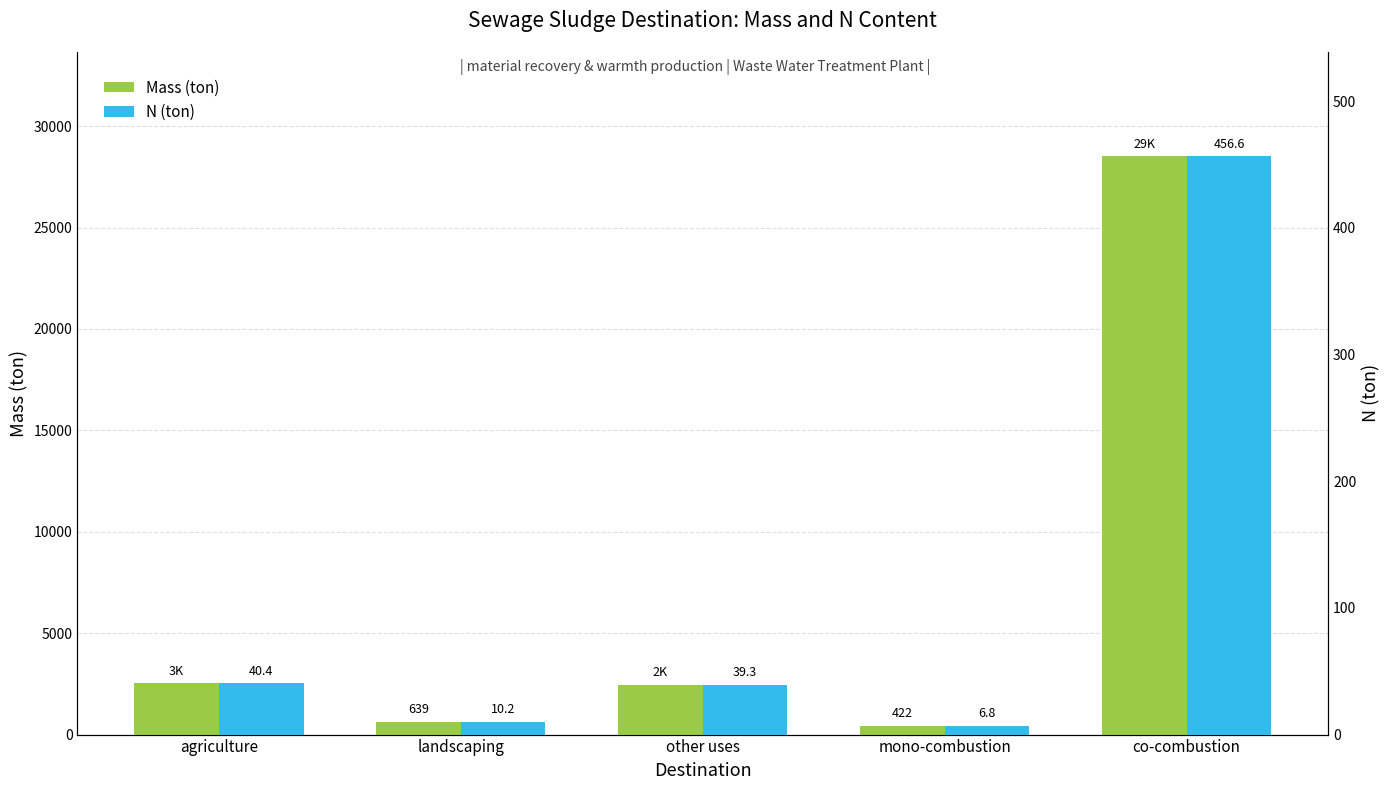

What is the sum of all N (ton) values?

553.2